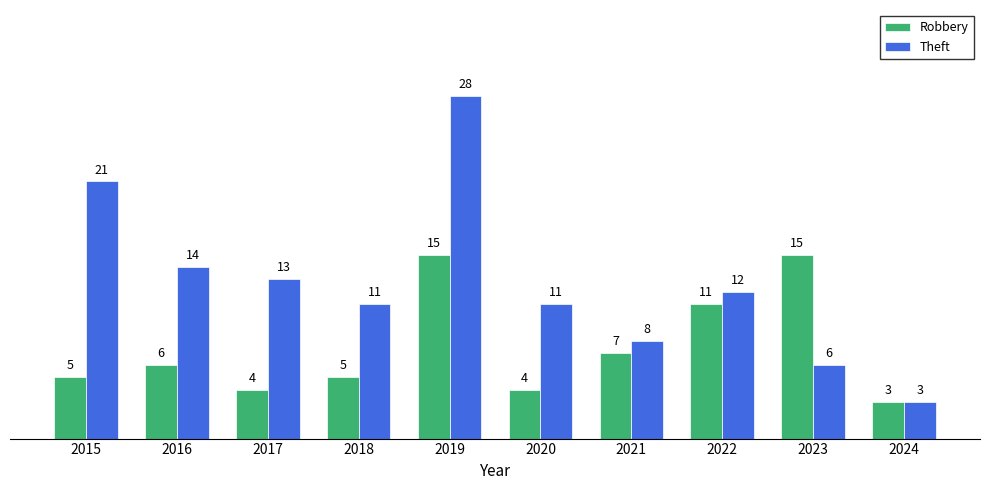

How many bars are there in each group?

2